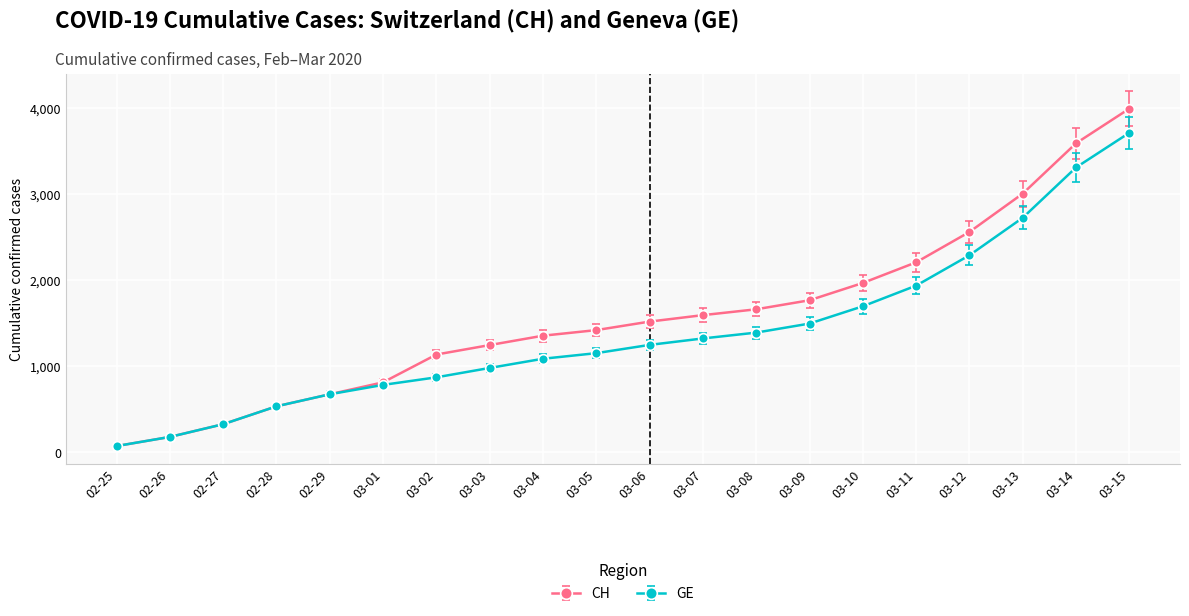

List the series in order of their peak value, lowest first.

GE, CH